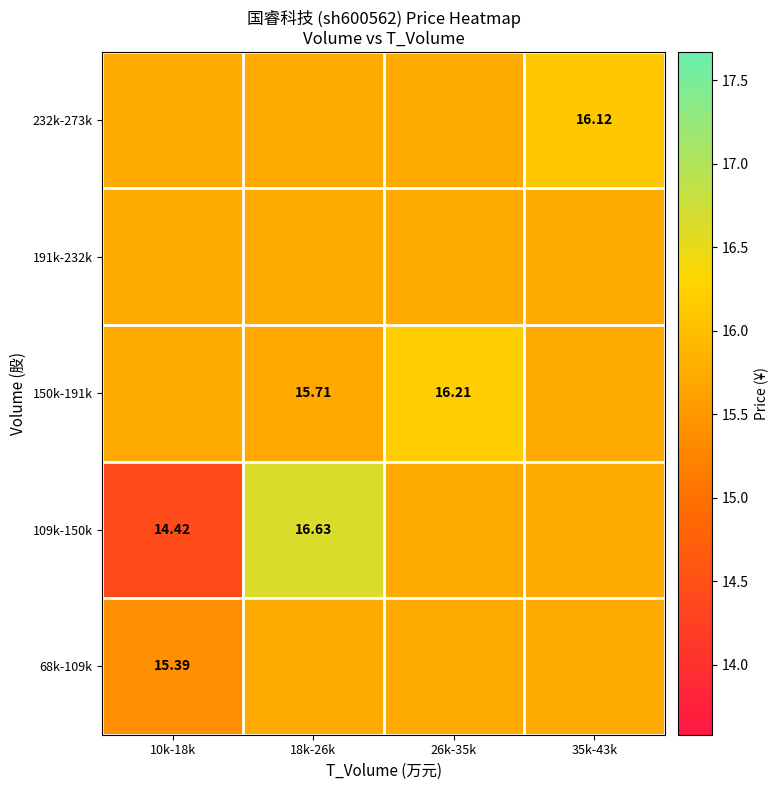

At which category is the sum across all series the highest?

18k-26k